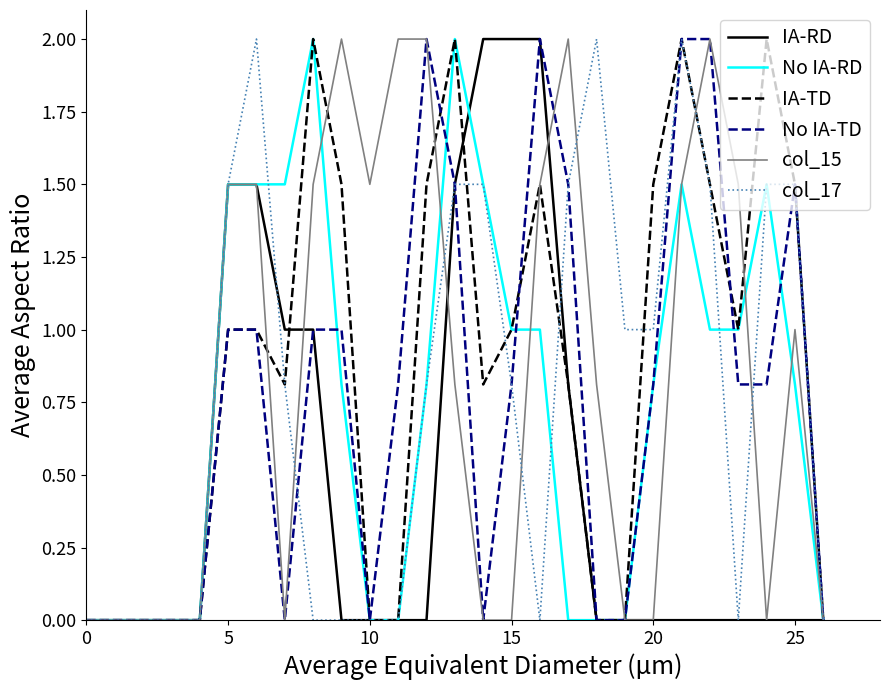

What is the maximum value shown in the chart?

2.0